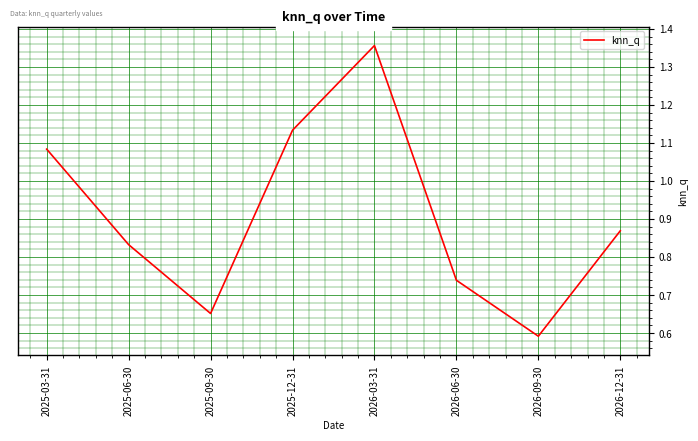

Is it true that the value at 2025-03-31 is 0.4?

False